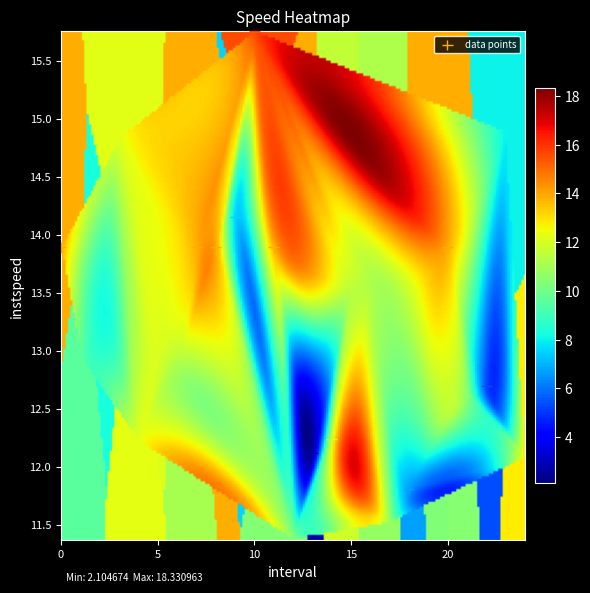

What is the range of Y values (max minus min)?

4.4